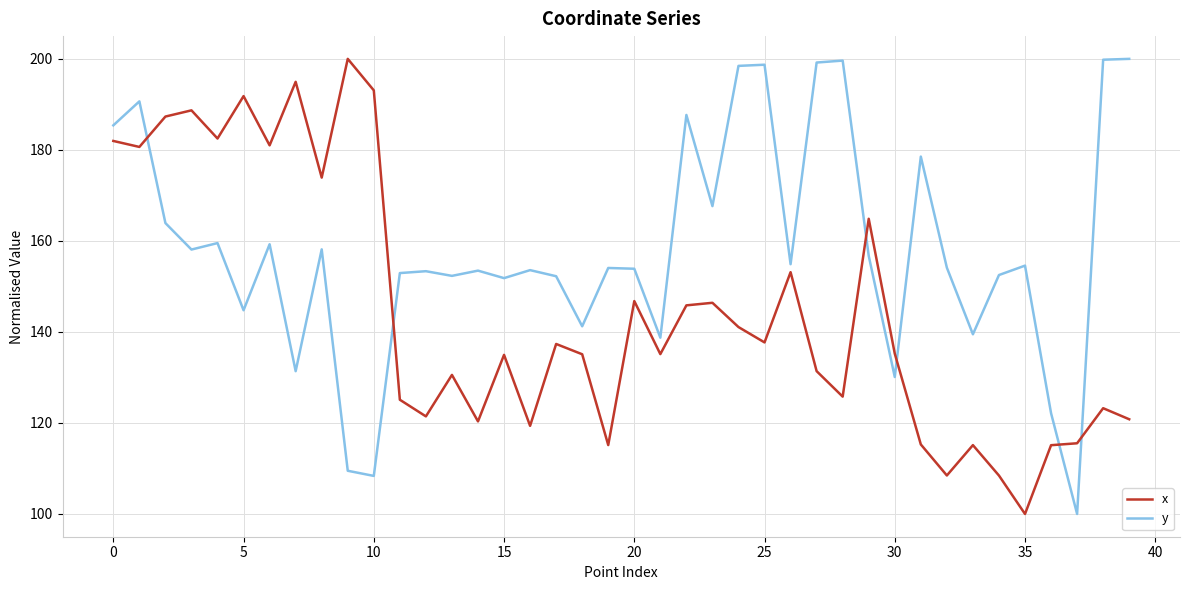

What is the difference between the maximum and minimum values in the x series?

100.0